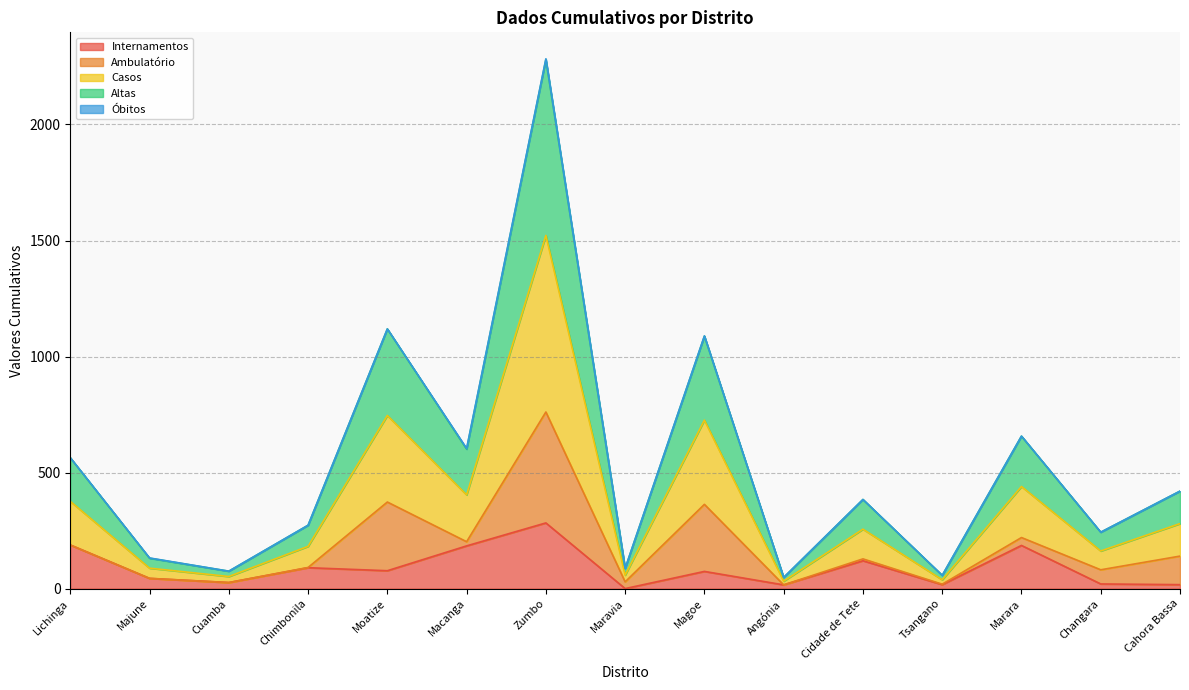

Does the chart have visible grid lines?

Yes